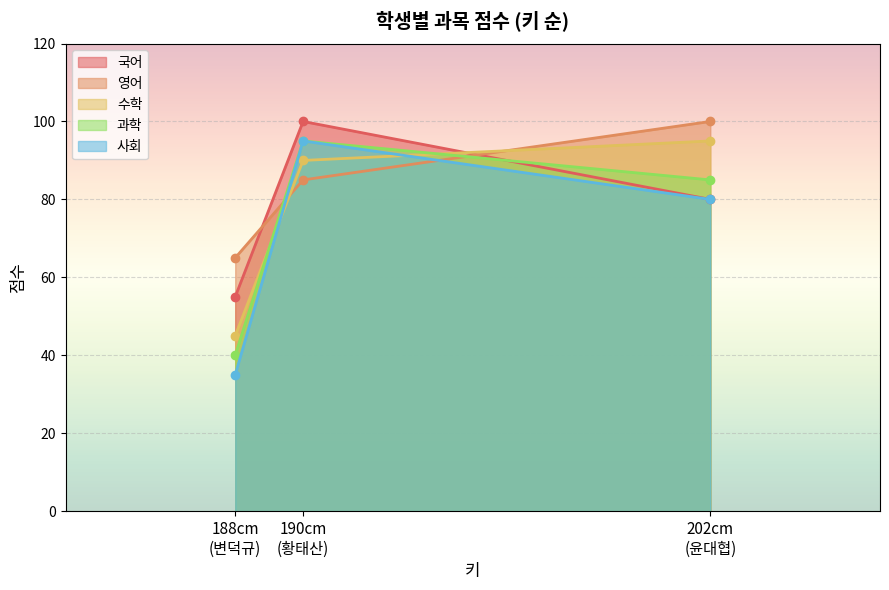

Reading left to right, what are all the values shown in this chart?

국어: 202=80	188=55	190=100
영어: 202=100	188=65	190=85
수학: 202=95	188=45	190=90
과학: 202=85	188=40	190=95
사회: 202=80	188=35	190=95